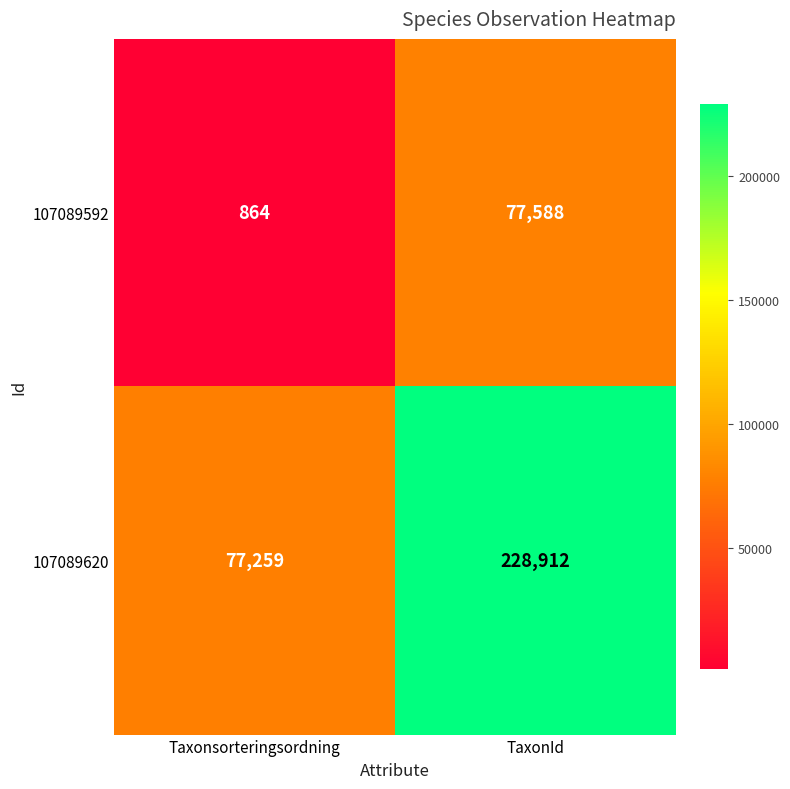

What is the approximate value of 107089620 at TaxonId, to the nearest 100?

228900